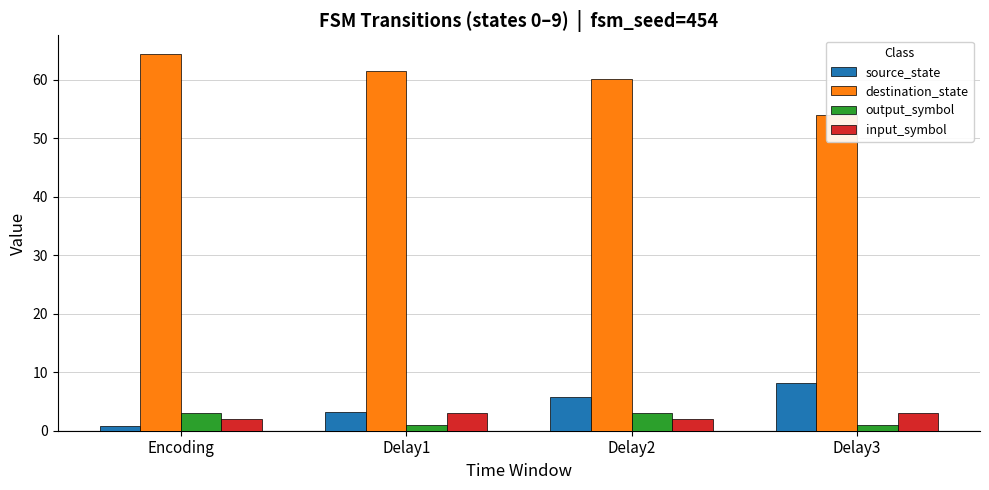

Reading left to right, list all the values displayed in this chart.

source_state: 0.8	3.2	5.8	8.2
destination_state: 64.4	61.6	60.2	54.0
output_symbol: 3.0	1.0	3.0	1.0
input_symbol: 2.0	3.0	2.0	3.0